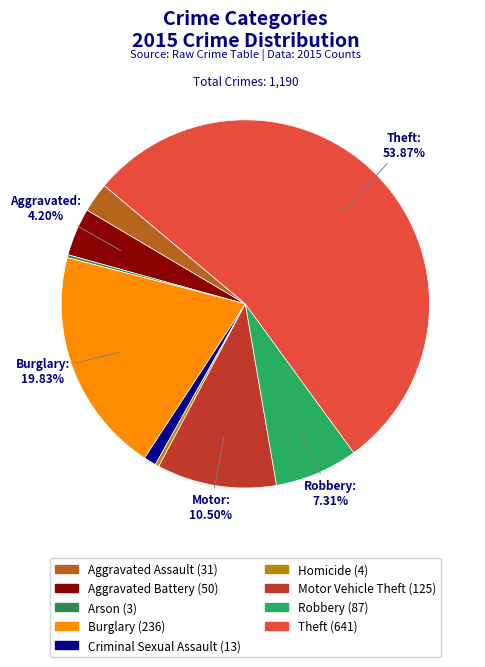

To the nearest percent, what is the difference between the Aggravated Battery and Aggravated Assault slice percentages?

2%